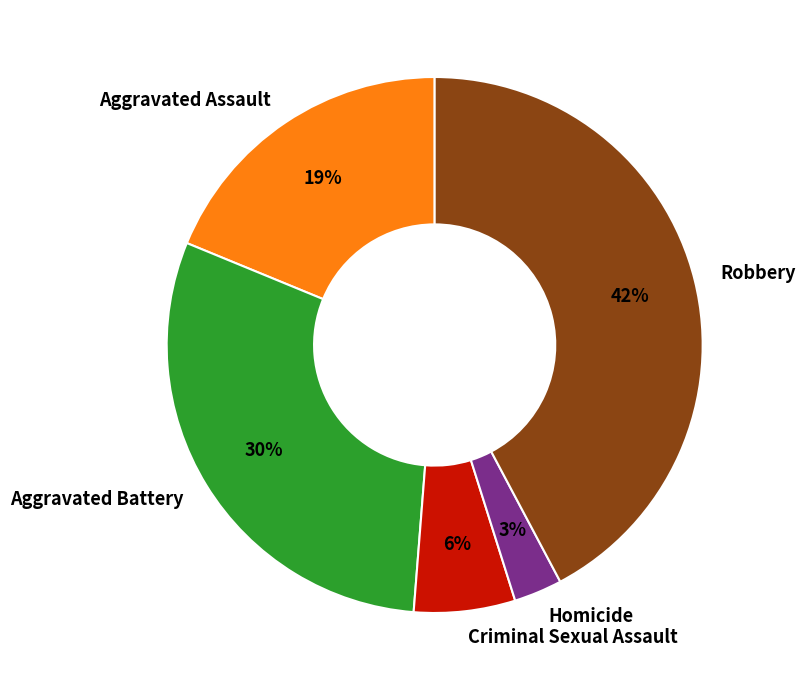

To the nearest percent, what is the difference between the largest and smallest slice percentages?

39%